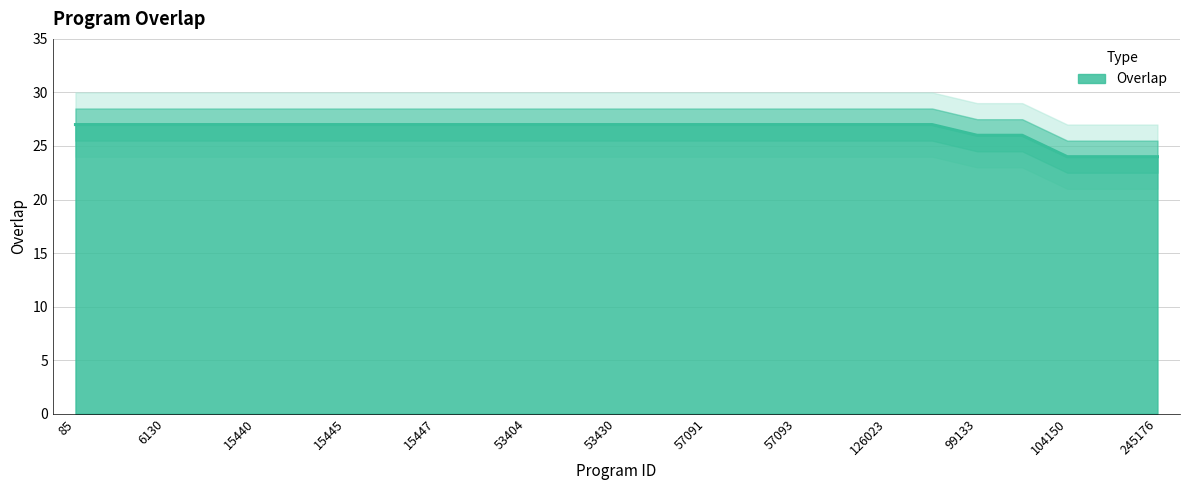

What is the label of the 8th point from the right?

122999